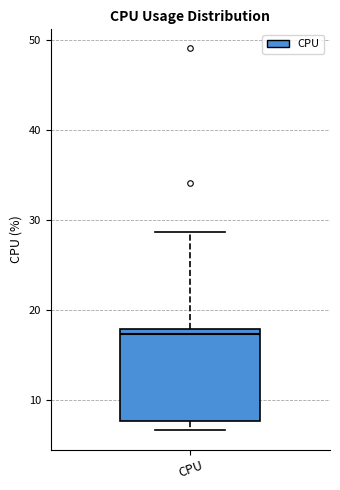

Where does the upper whisker of the box for CPU end on the y-axis? The values are not printed on the chart, so give them approximately, as read against the axis.

29